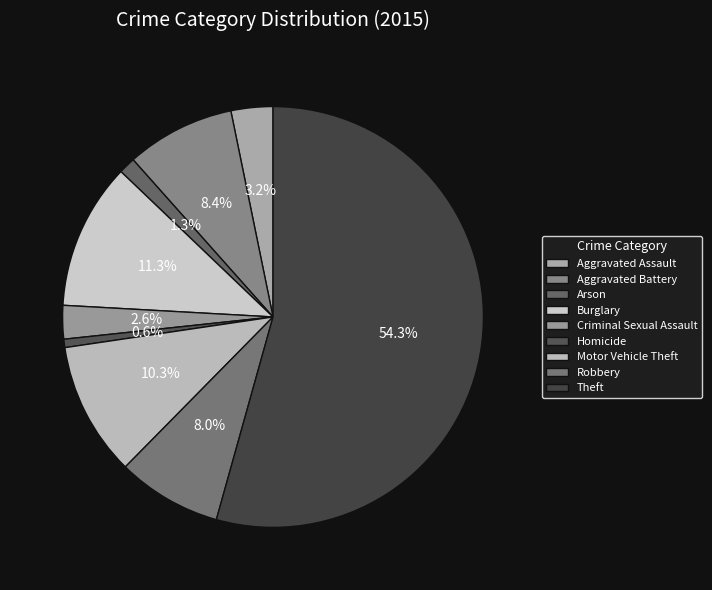

To the nearest percent, what percentage of the pie is Aggravated Assault?

3%